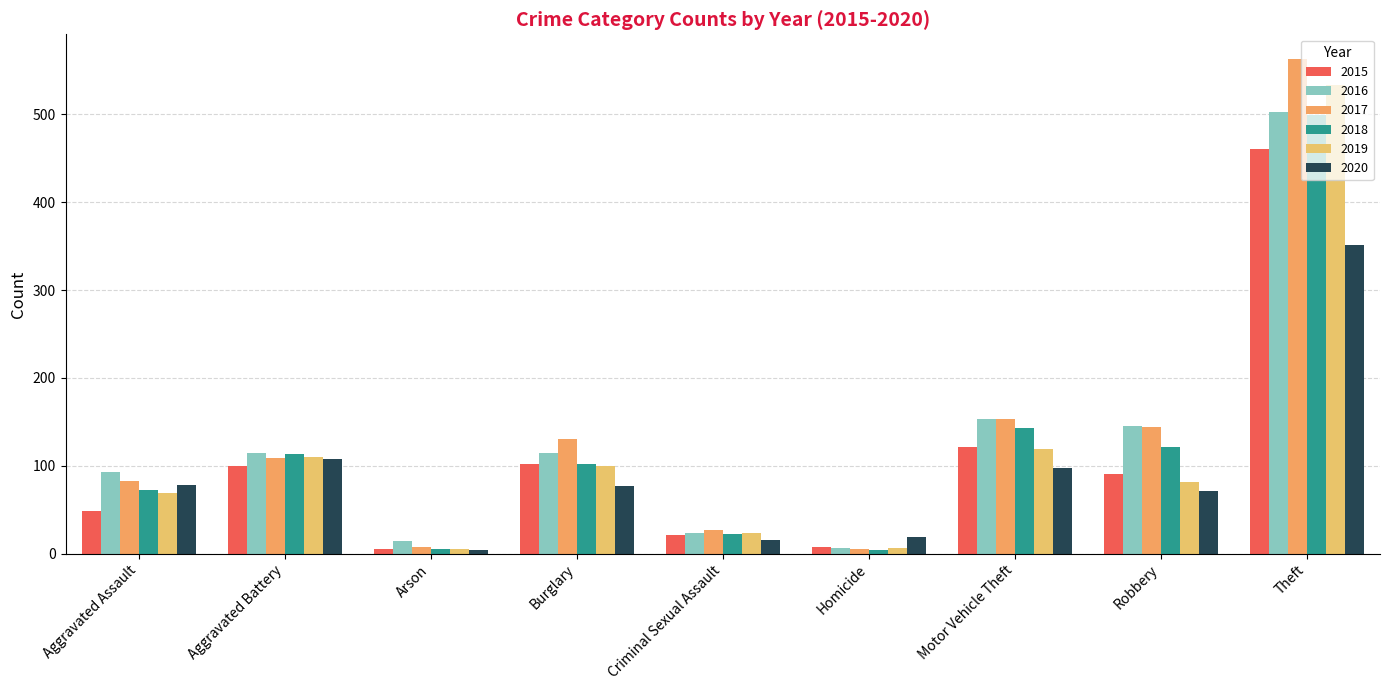

The value of 2019 at Theft is 533. True or false?

True